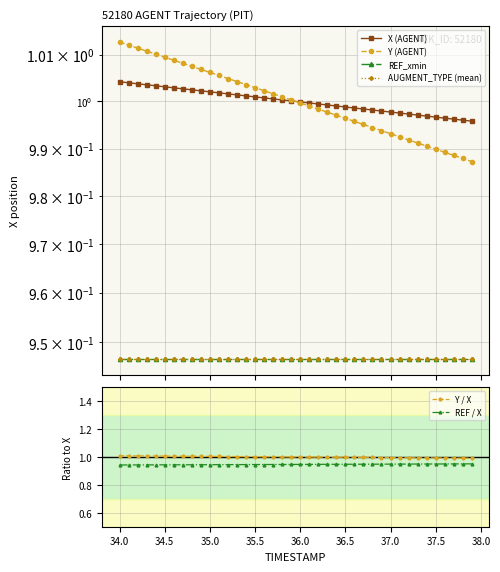

True or false: REF / X has a value of 0.2 at 35.0.

False